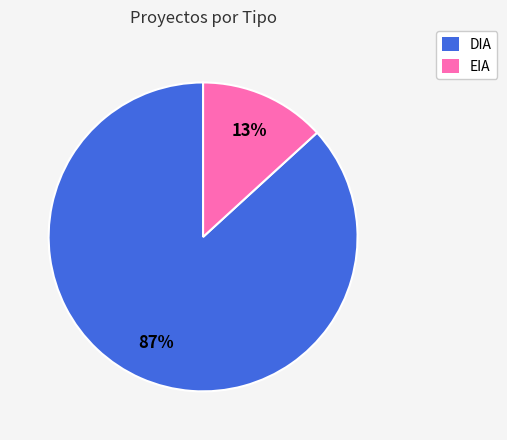

Does any single category account for the majority?

Yes